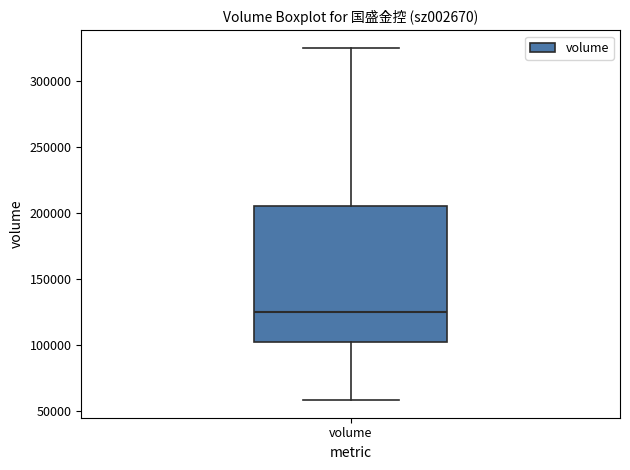

Where does the upper whisker of the box for volume end on the y-axis? The values are not printed on the chart, so give them approximately, as read against the axis.

325000